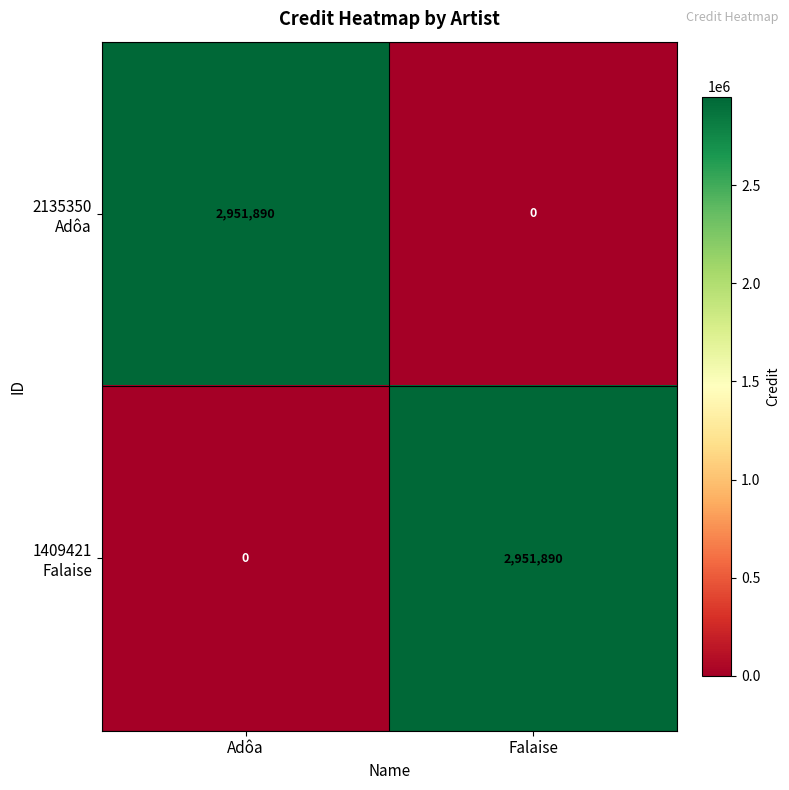

What is the maximum value shown in the chart?

2951890